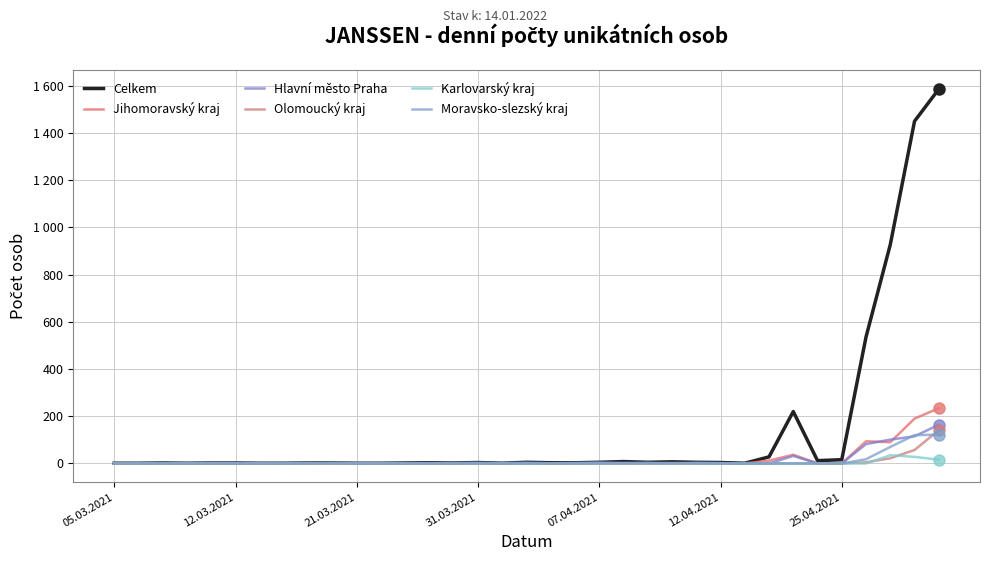

Does the chart display data point markers on the line(s)?

No